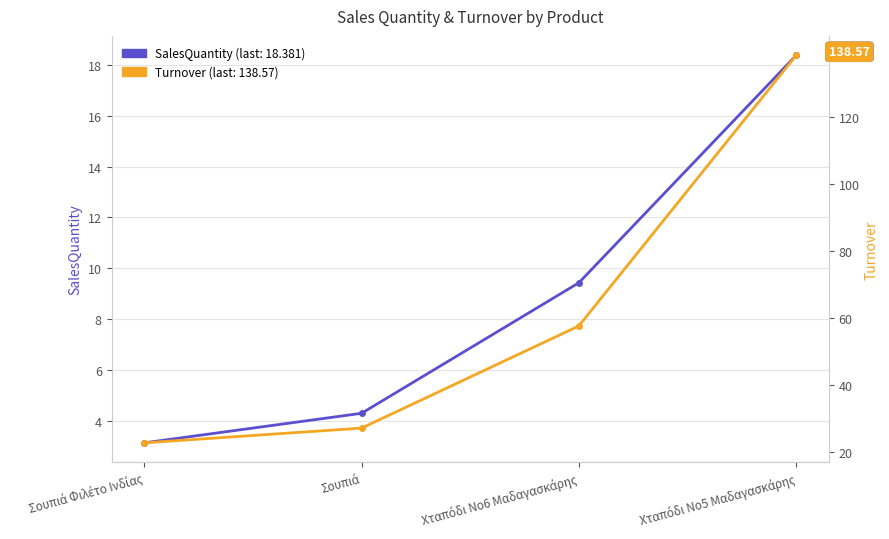

How many data points does each series have?

4